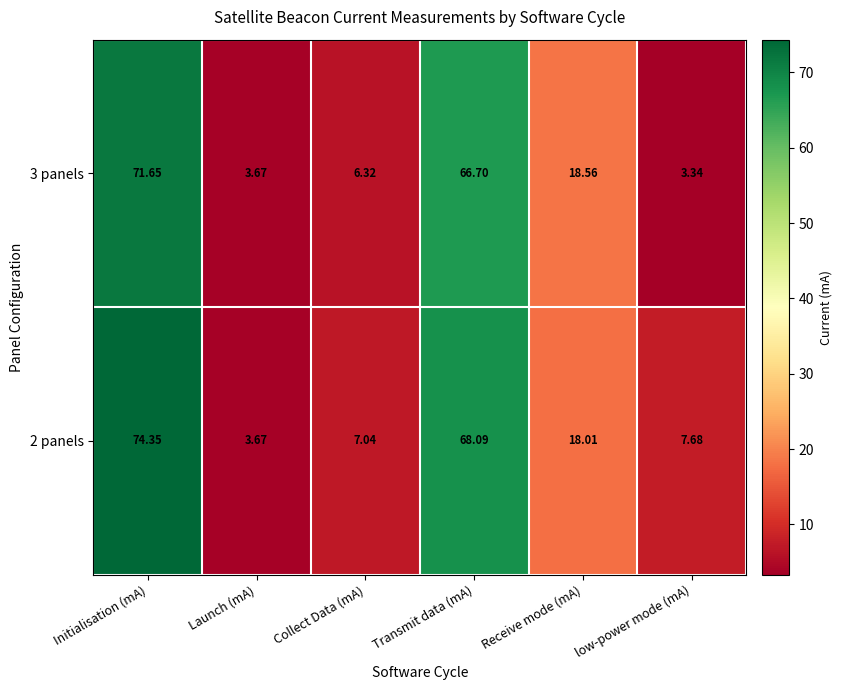

At which label does 3 panels reach its peak?

Initialisation (mA)